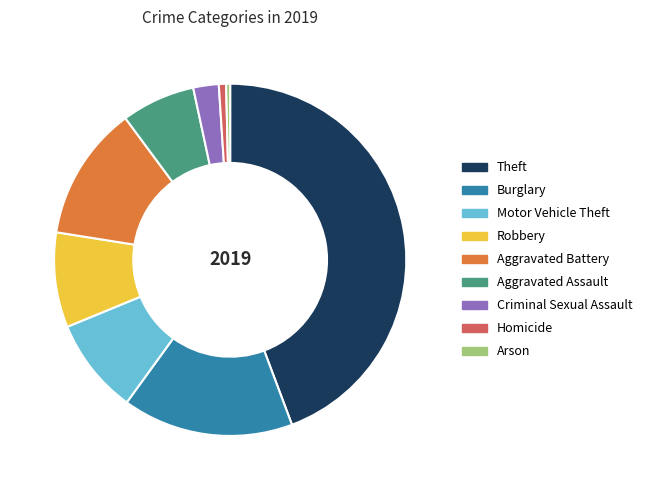

Do Arson and Criminal Sexual Assault together represent more than half of the pie?

No